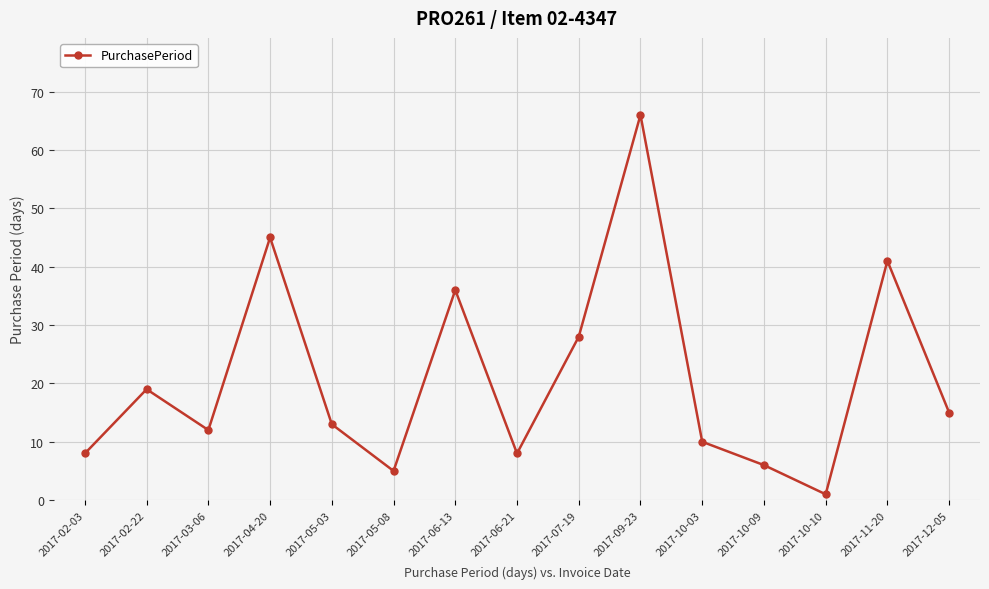

What position from the left is 2017-04-20?

4